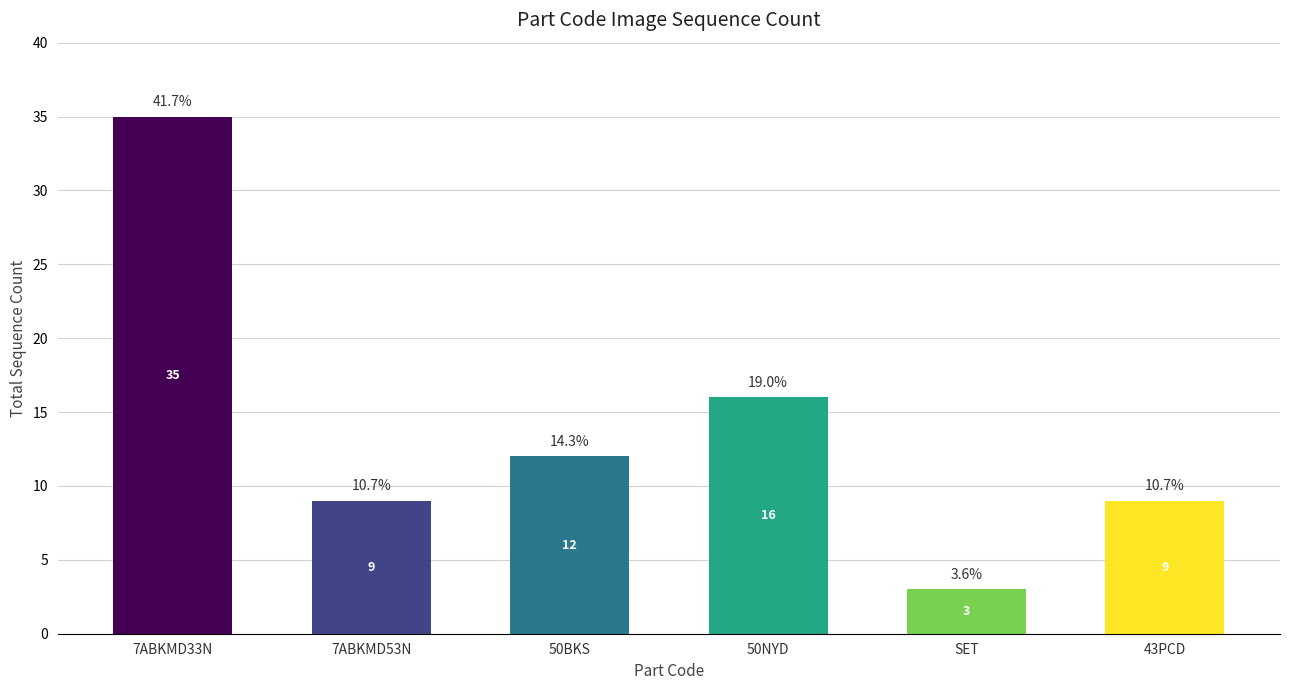

Which category has the lowest value across all series?

SET